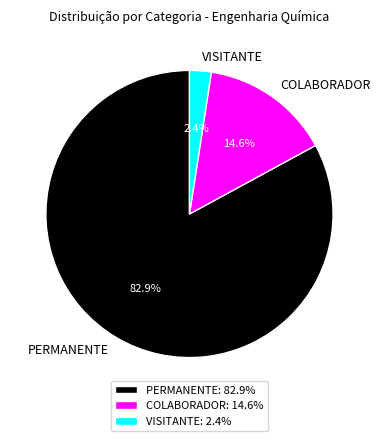

Is COLABORADOR the majority of the pie?

No